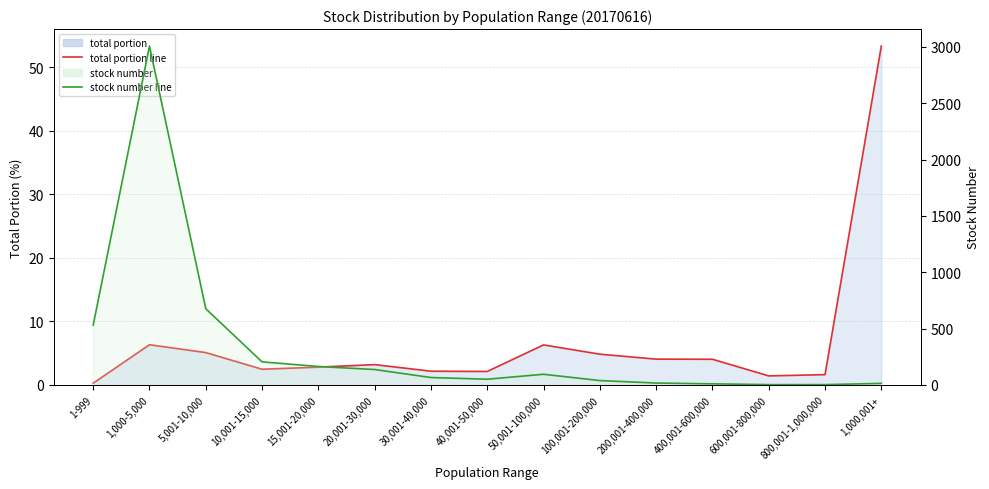

What is the total value across all series at 30,001-40,000?

67.2